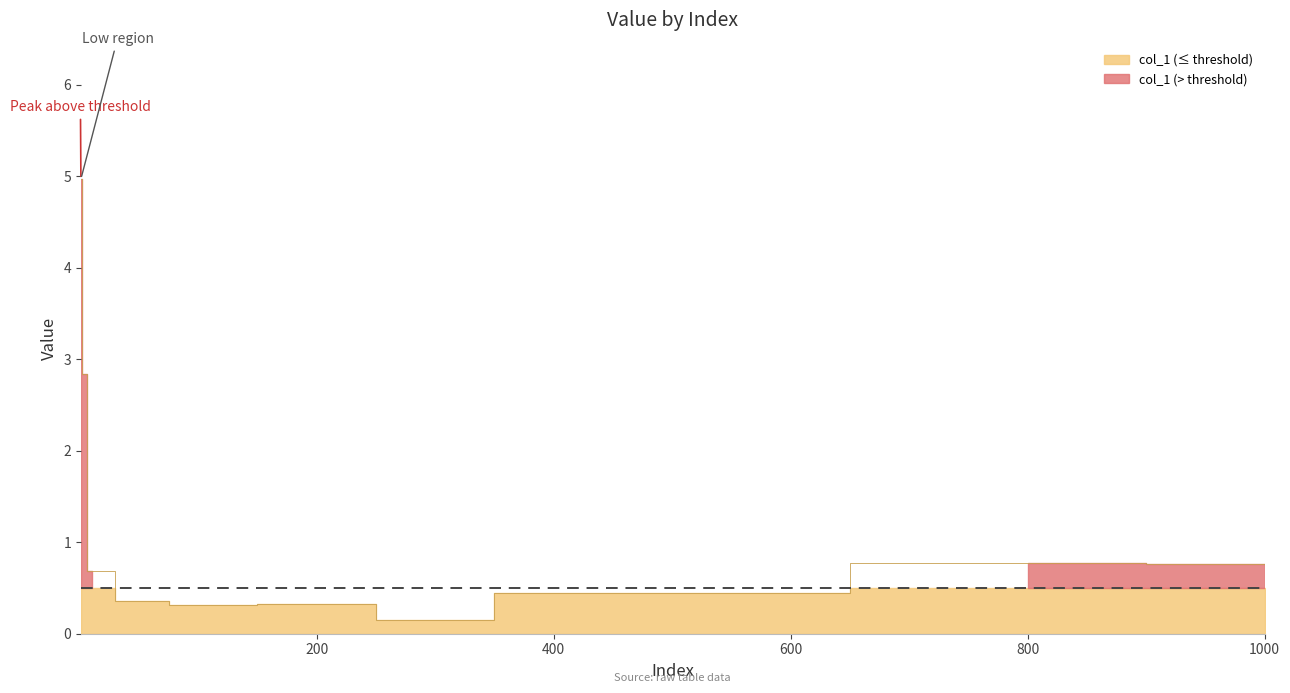

How many series are shown in this chart?

1